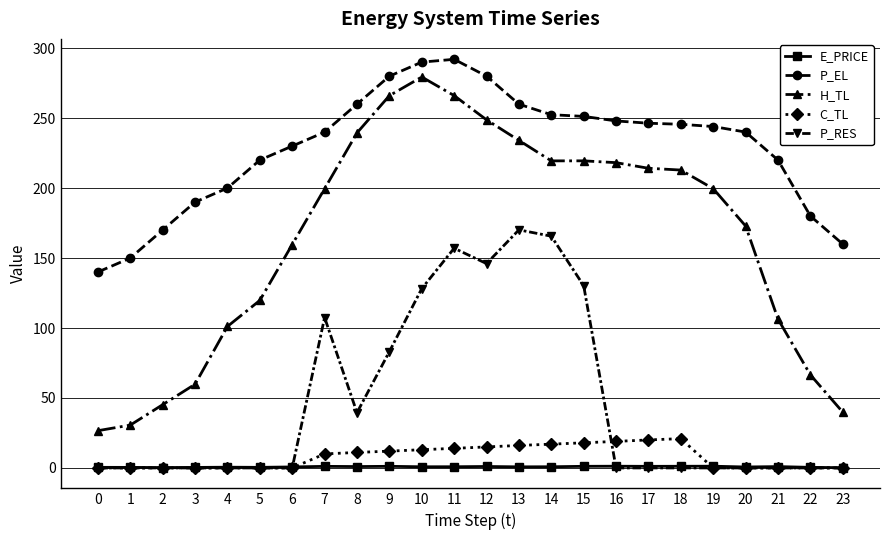

What is the greatest value displayed?

292.0